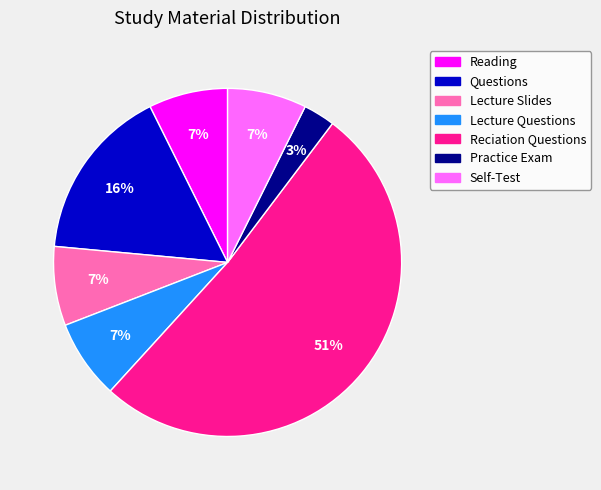

What is the ratio of the value at Questions to the value at Reciation Questions?

0.3